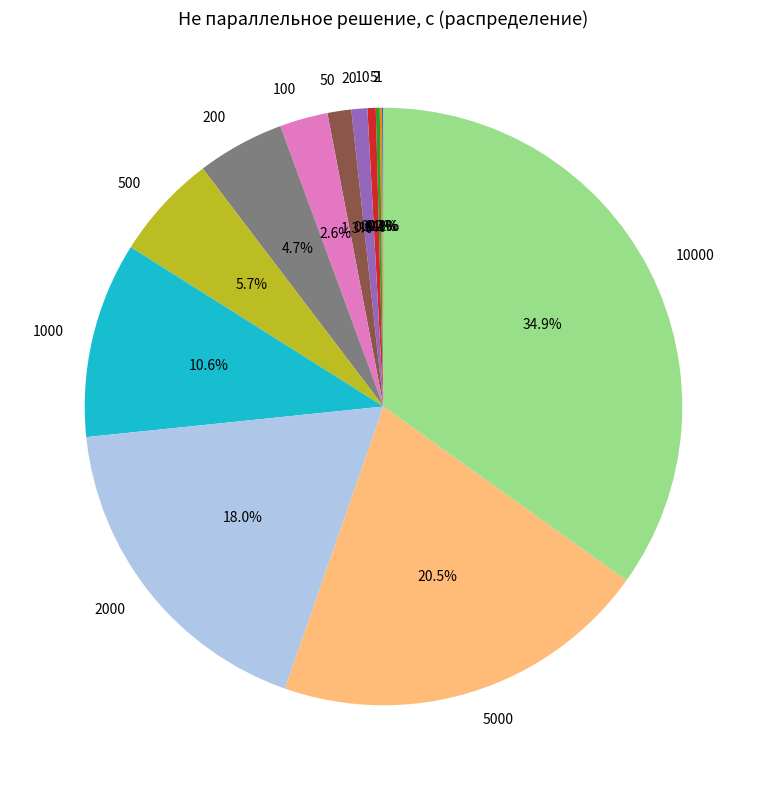

To the nearest percent, what is the average slice percentage?

8%